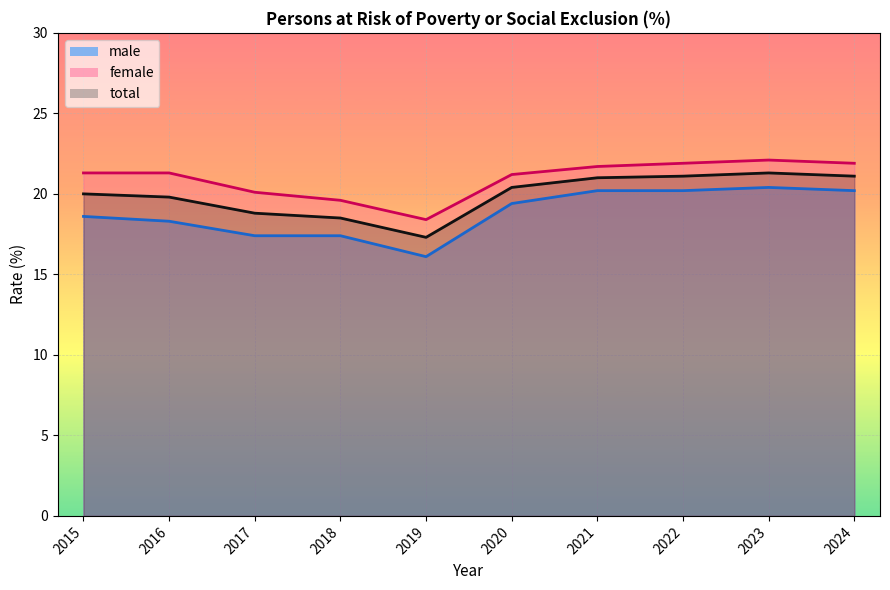

Reading right to left, what are all the values shown in this chart?

female: 2024=21.9	2023=22.1	2022=21.9	2021=21.7	2020=21.2	2019=18.4	2018=19.6	2017=20.1	2016=21.3	2015=21.3
male: 2024=20.2	2023=20.4	2022=20.2	2021=20.2	2020=19.4	2019=16.1	2018=17.4	2017=17.4	2016=18.3	2015=18.6
total: 2024=21.1	2023=21.3	2022=21.1	2021=21.0	2020=20.4	2019=17.3	2018=18.5	2017=18.8	2016=19.8	2015=20.0